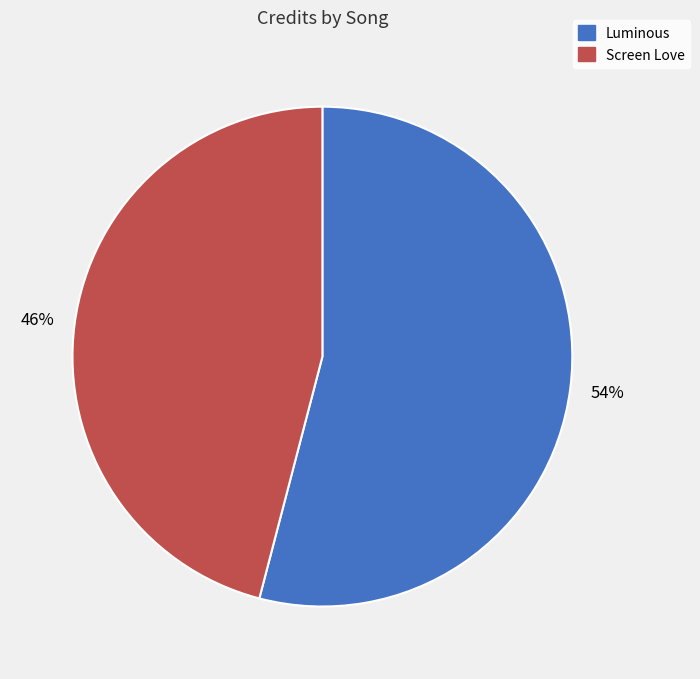

Is it true that Luminous is 54% of the pie?

True